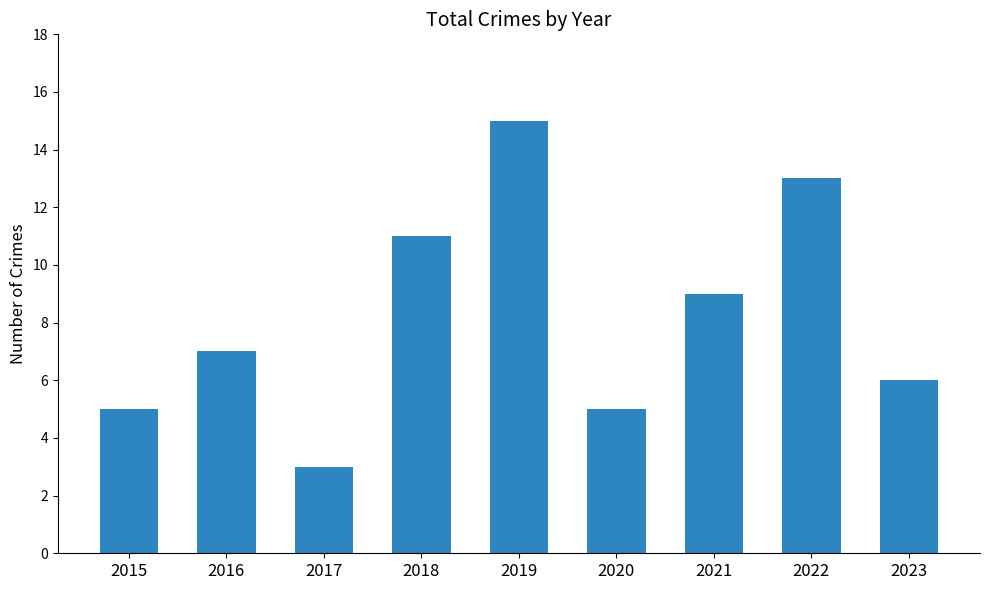

Which label corresponds to the largest value in the chart?

2019